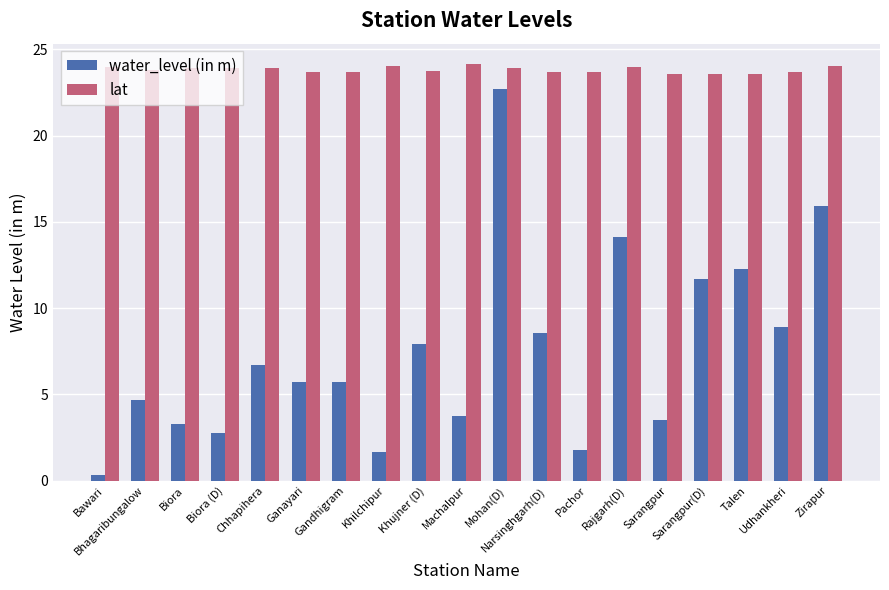

What is the sum of the lat values at Pachor and Biora (D)?

47.6